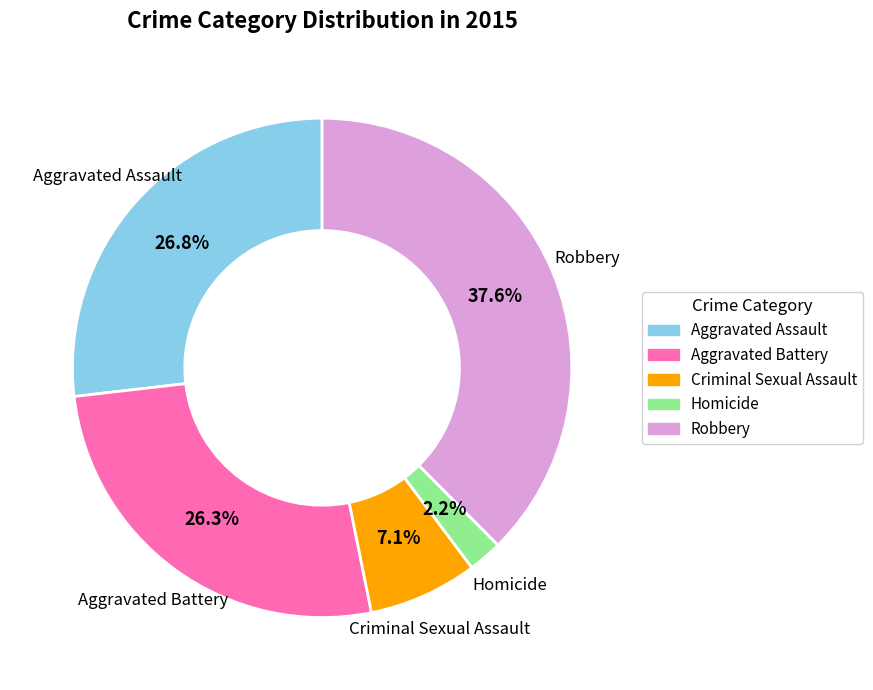

Approximately how many times larger is the value at Aggravated Assault compared to Homicide?

12.2